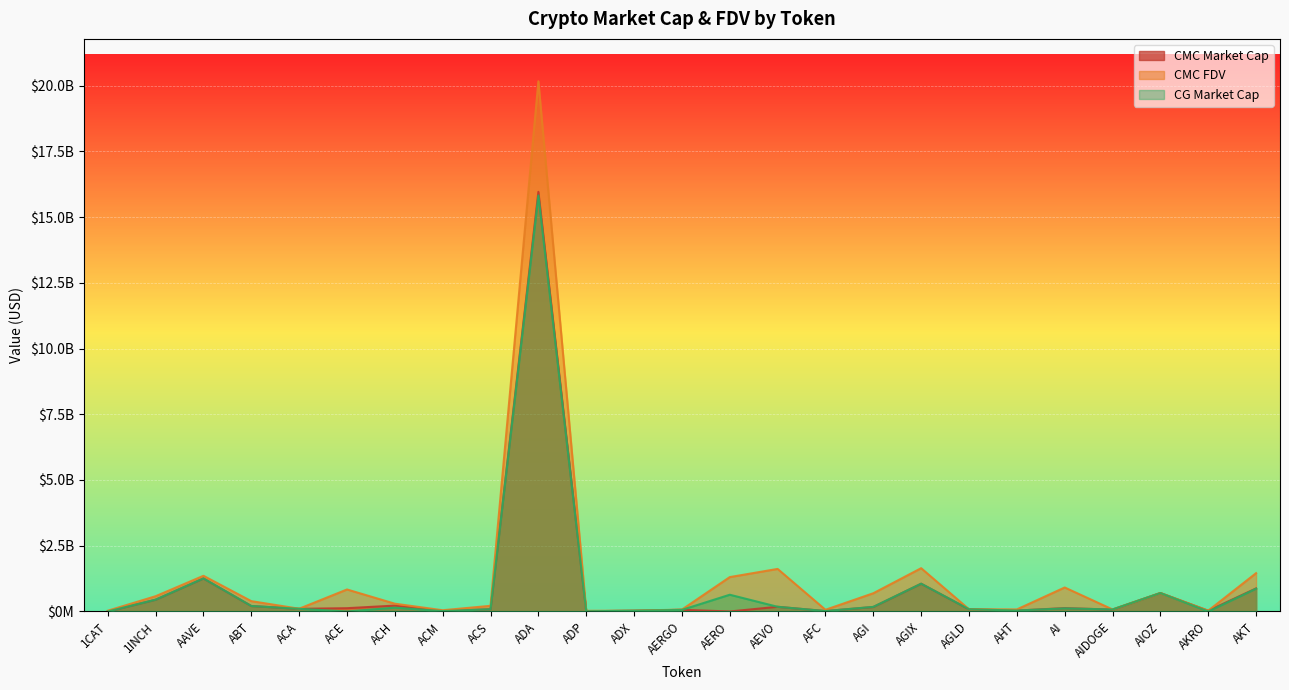

Rank the series at ABT from highest to lowest value.

CMC_FDV, CG_MarketCap, CMC_MarketCap